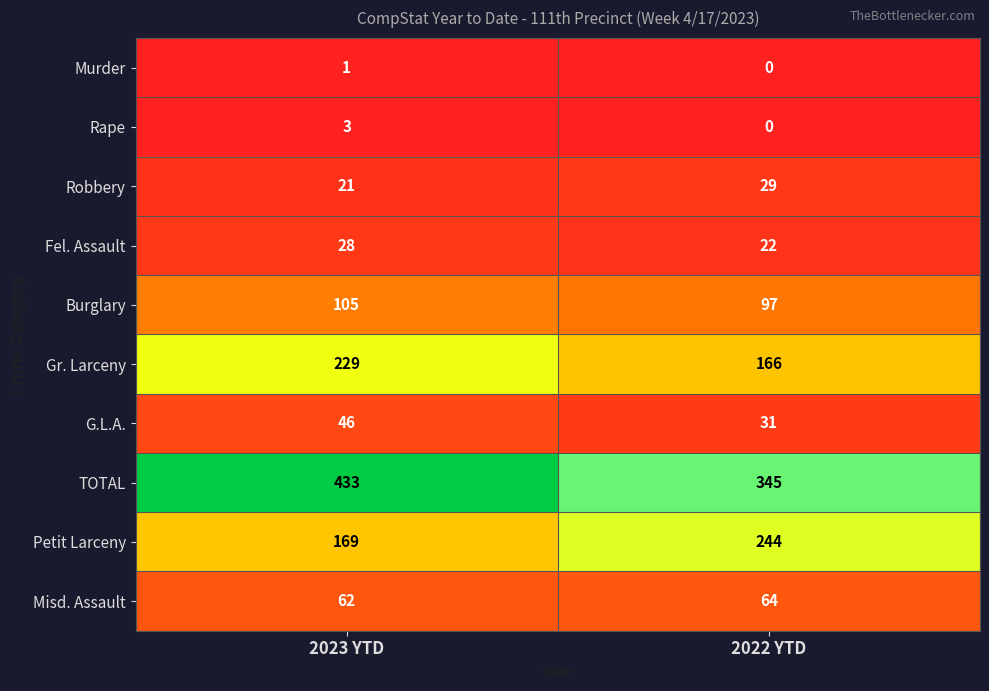

Read the Misd. Assault value at 2023 YTD.

62